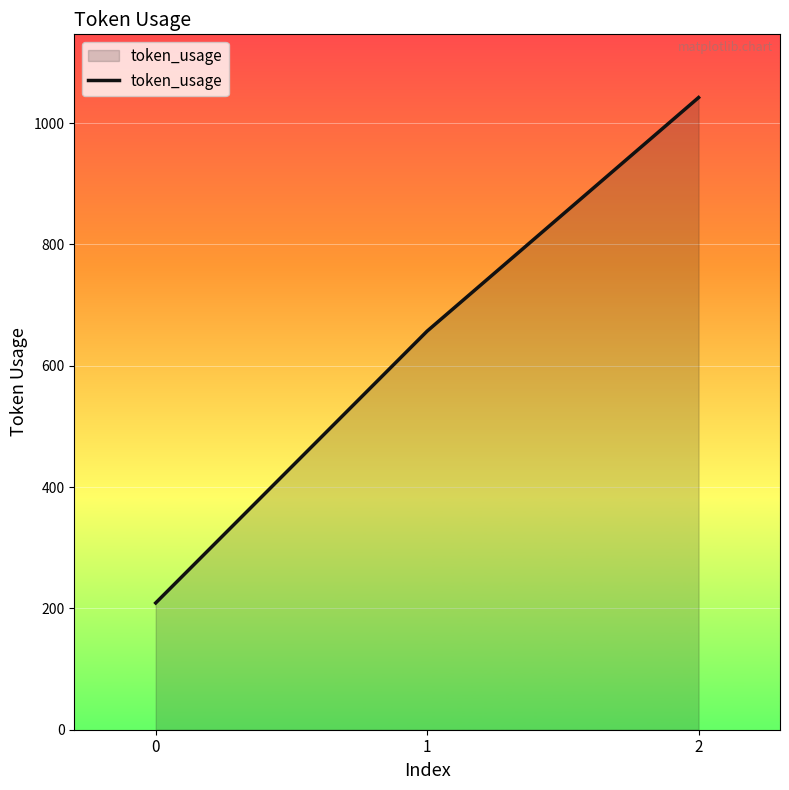

What is the change in value from 0 to 1?

+448